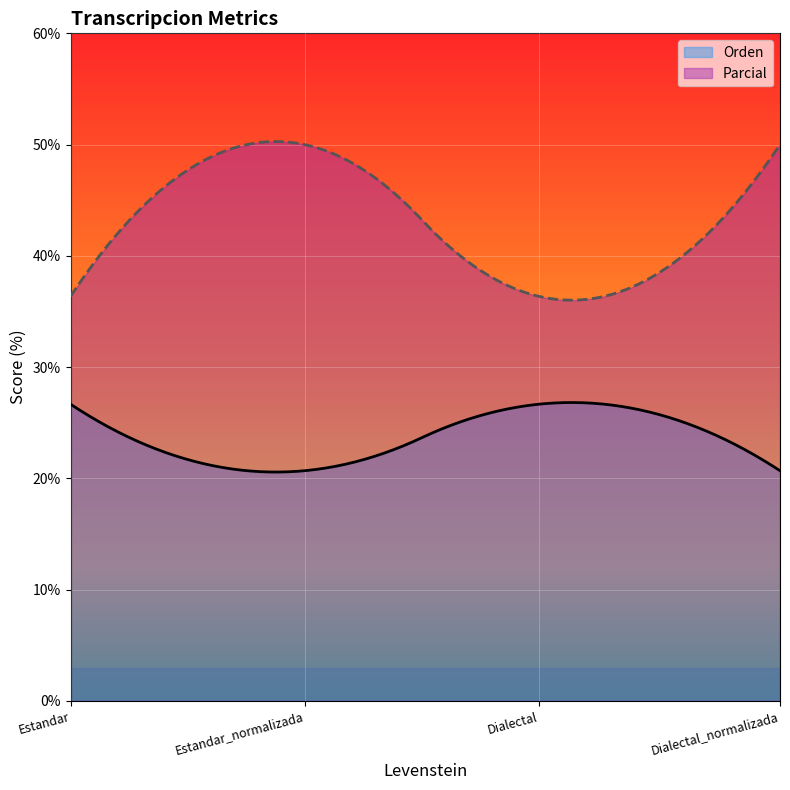

At Estandar_normalizada, list the series in order from smallest to largest.

Orden, Parcial